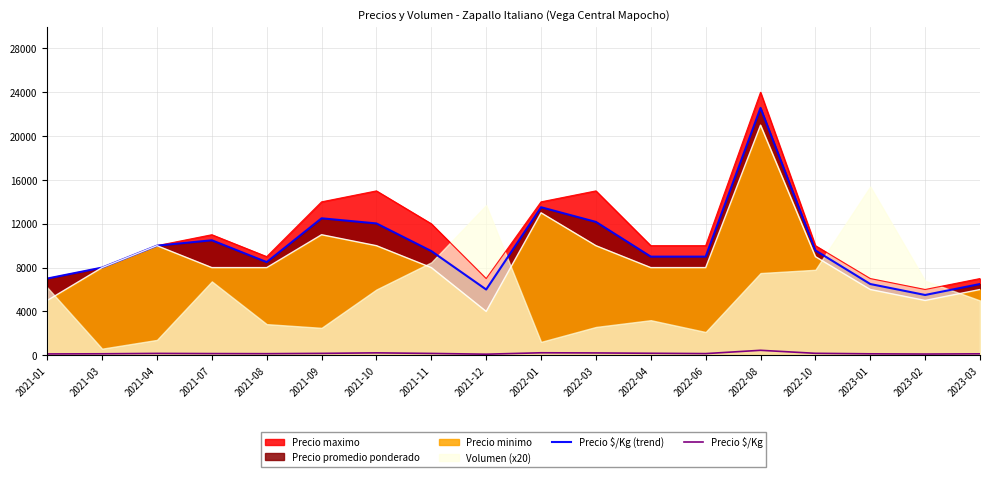

True or false: Precio maximo and Precio $/Kg cross at least once.

False